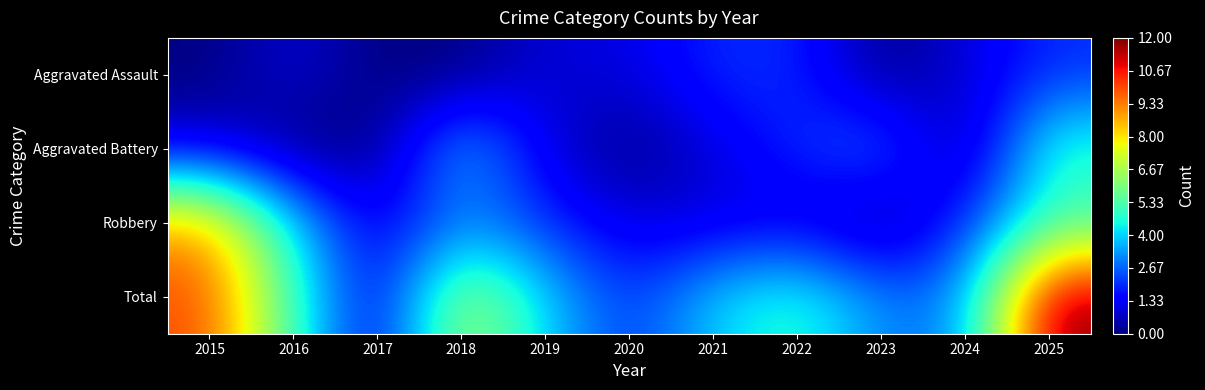

Count the number of data series in this chart.

4